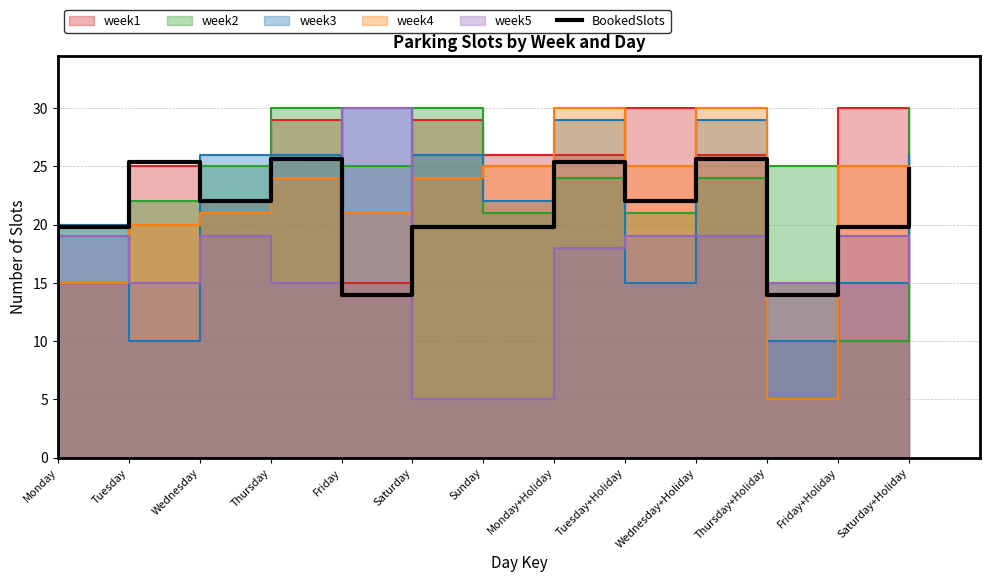

Approximately how many times larger is the value at Thursday+Holiday compared to Thursday?

0.5